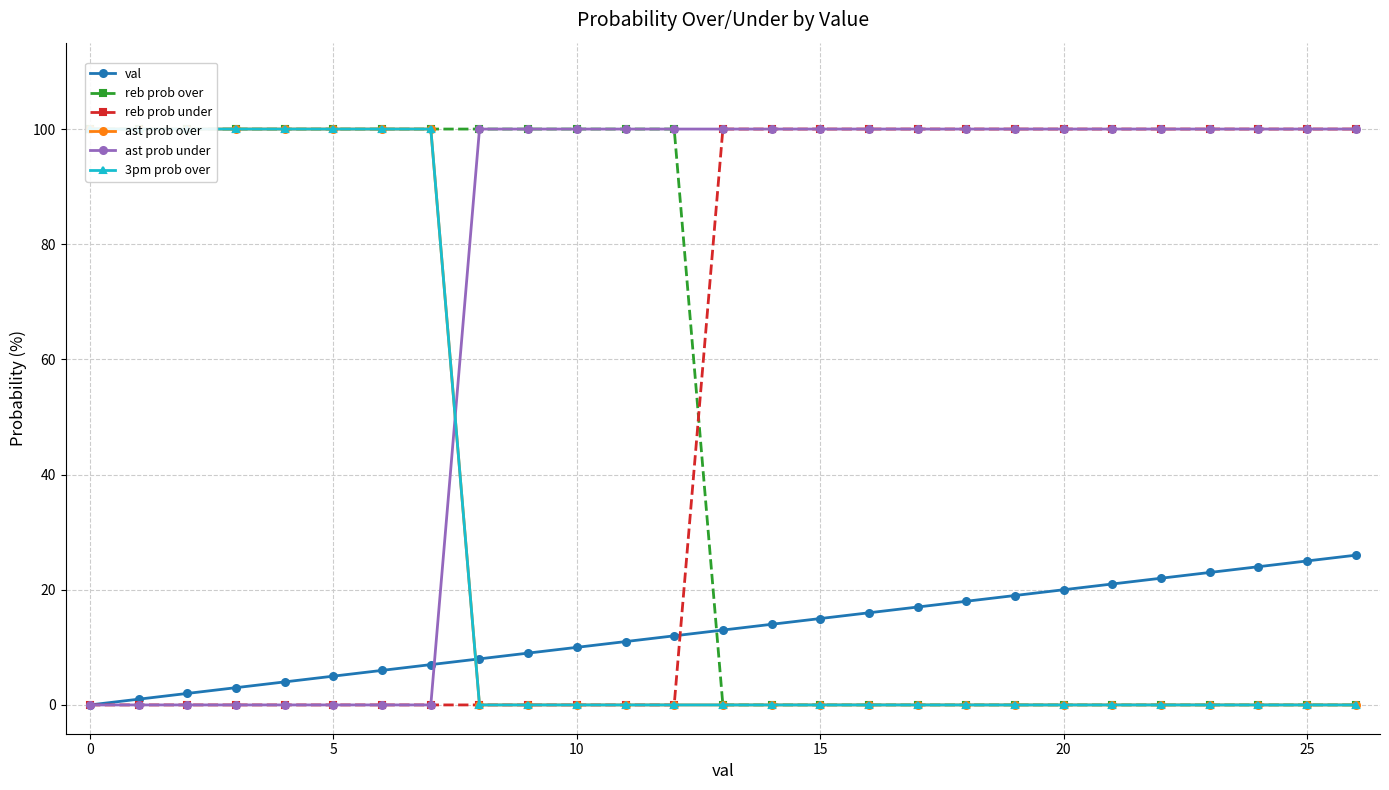

What is the average value of the reb prob under series?

52